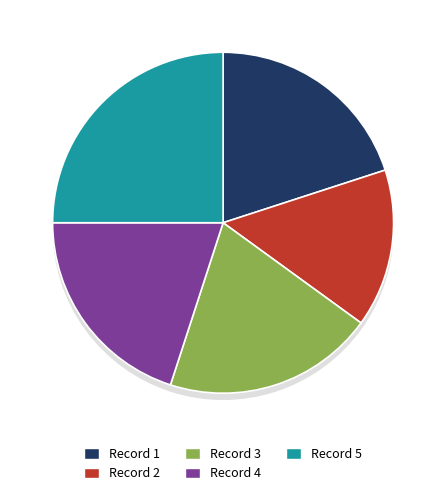

Which category has the biggest portion of the pie?

Record 5